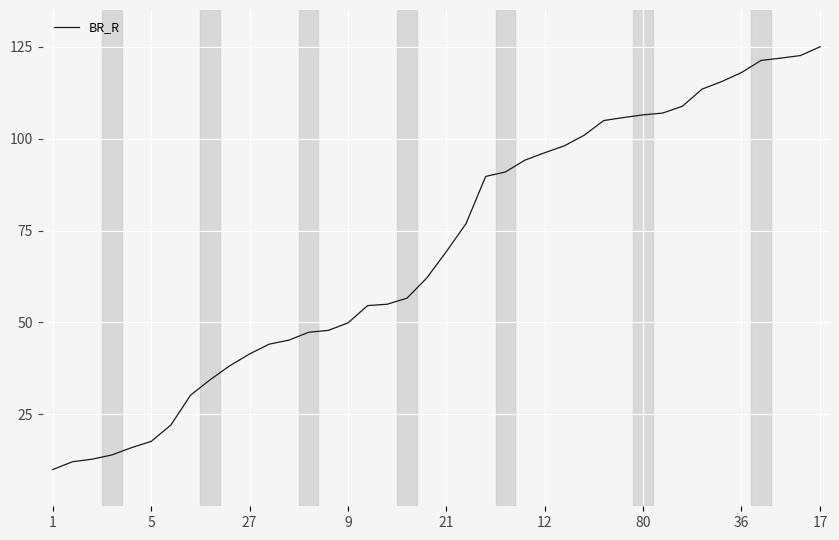

What is the smallest value displayed?

10.0